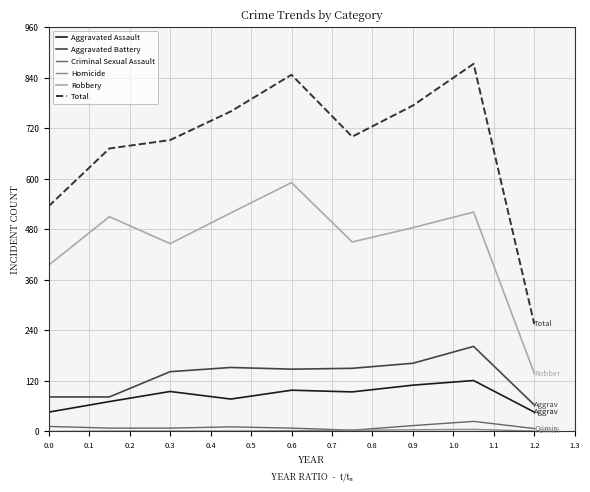

Which series has the widest spread of values?

Total